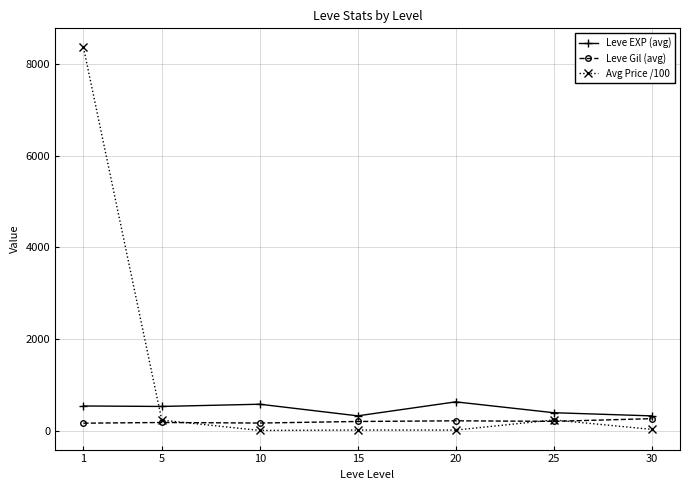

What is the approximate value of Leve Gil (avg) at 1?

163.5